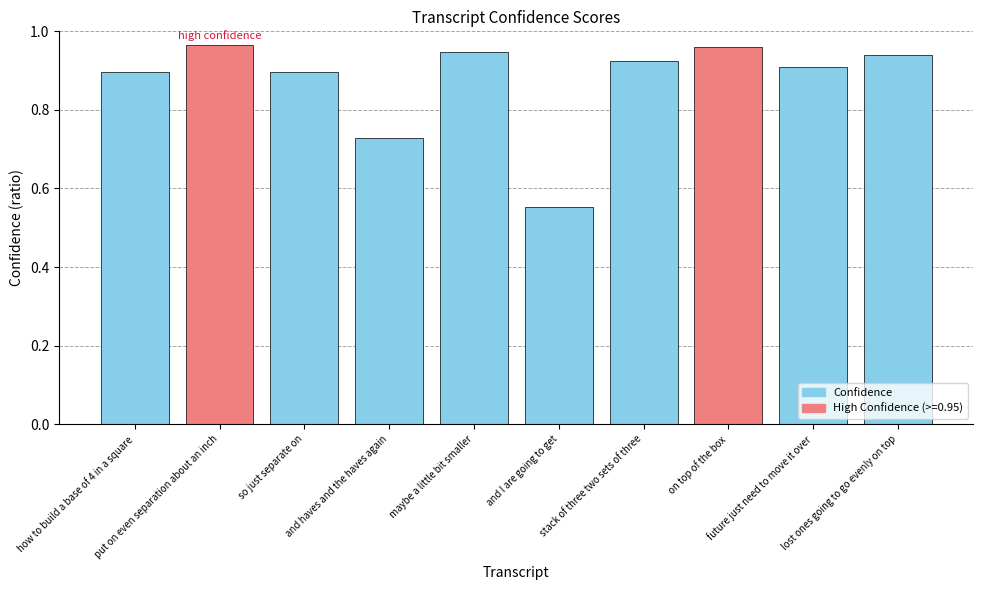

What is the sum of all values?

8.7